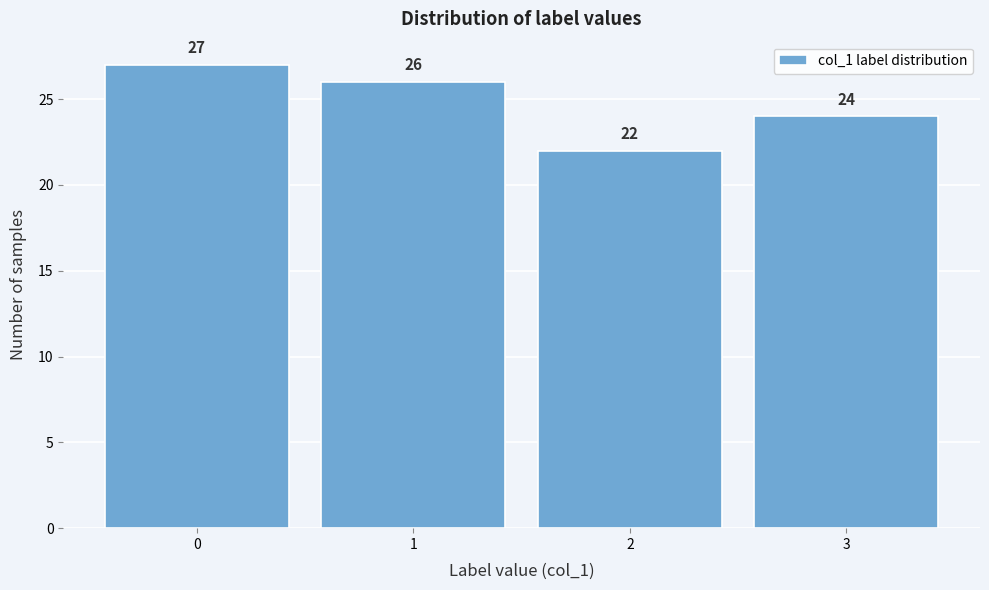

Reading left to right, transcribe all the data shown in this chart.

27	26	22	24